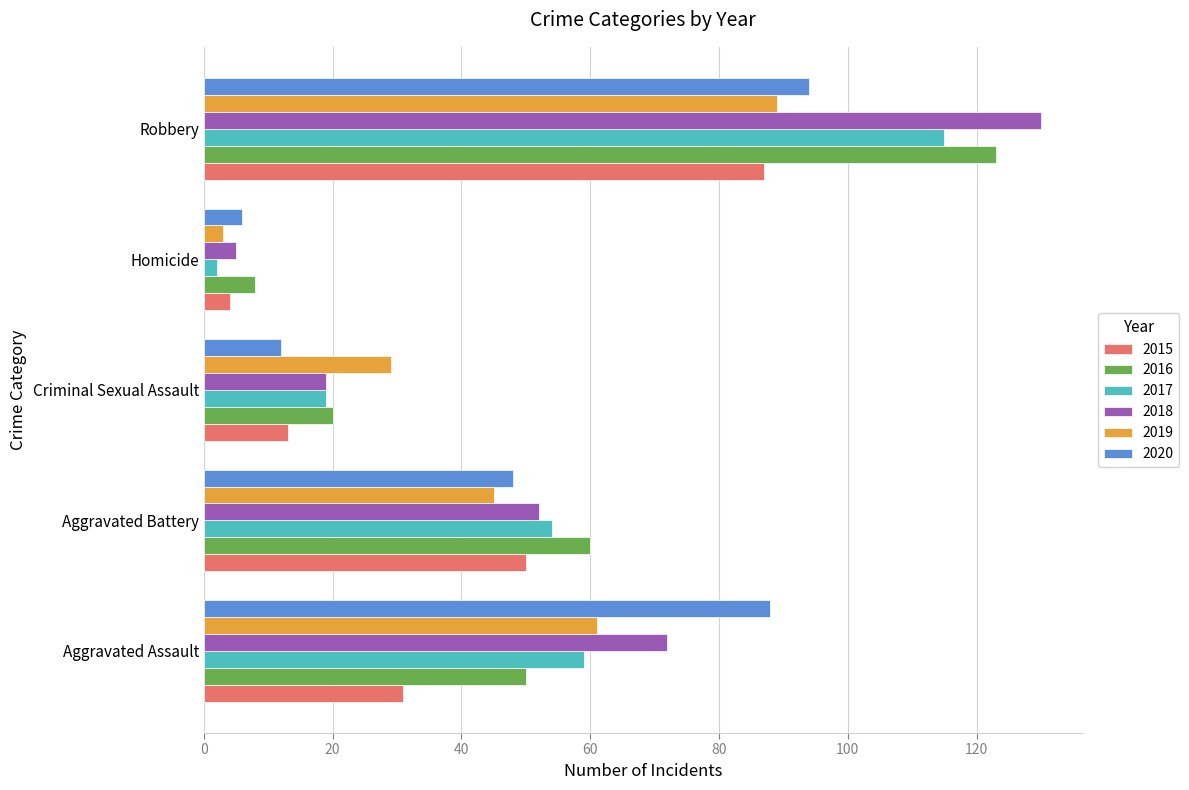

True or false: 2018 has a value of 12 at Aggravated Battery.

False